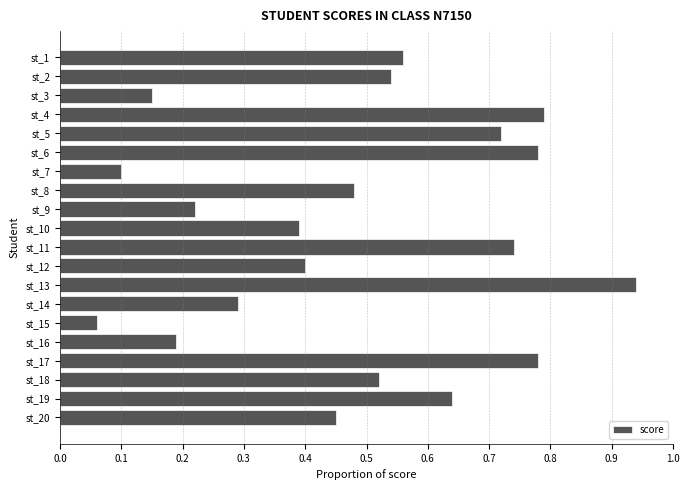

Between st_12 and st_13, which is larger?

st_13